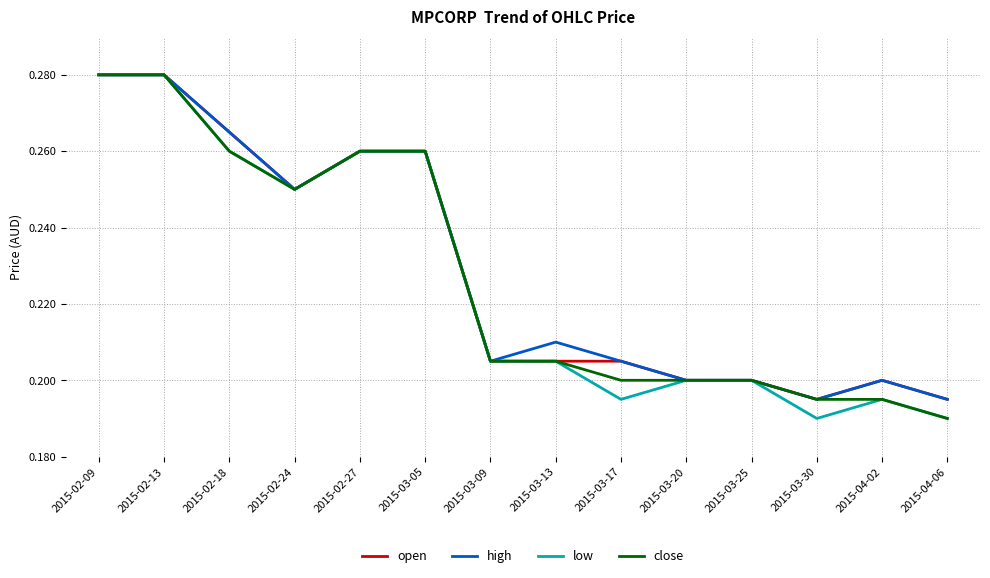

Where is close nearest to the value 0?

2015-04-06